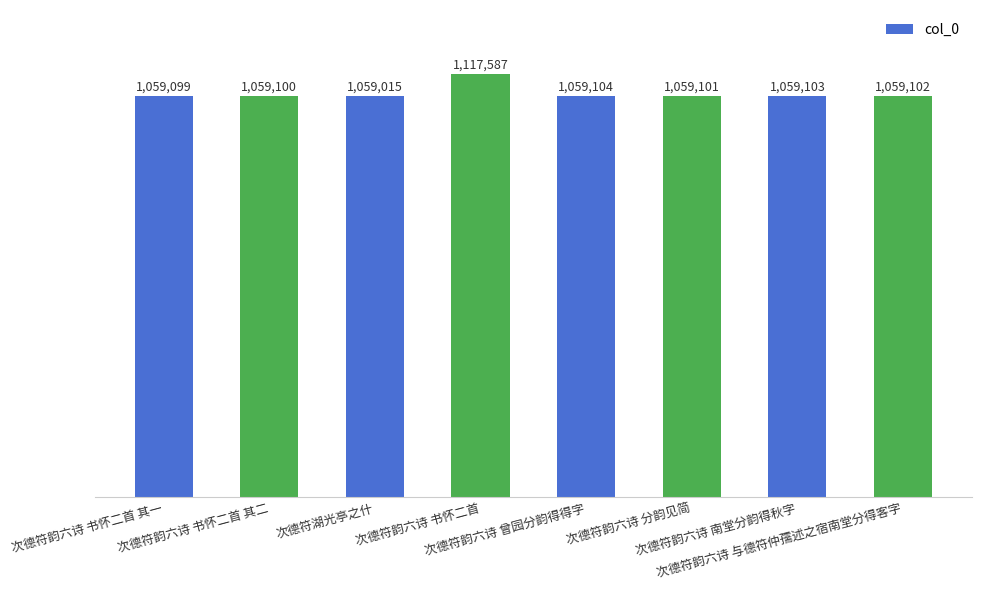

Rank the categories by value from highest to lowest.

次德符韵六诗 书怀二首, 次德符韵六诗 曾园分韵得得字, 次德符韵六诗 南堂分韵得秋字, 次德符韵六诗 与德符仲孺述之宿南堂分得客字, 次德符韵六诗 分韵见简, 次德符韵六诗 书怀二首 其二, 次德符韵六诗 书怀二首 其一, 次德符湖光亭之什